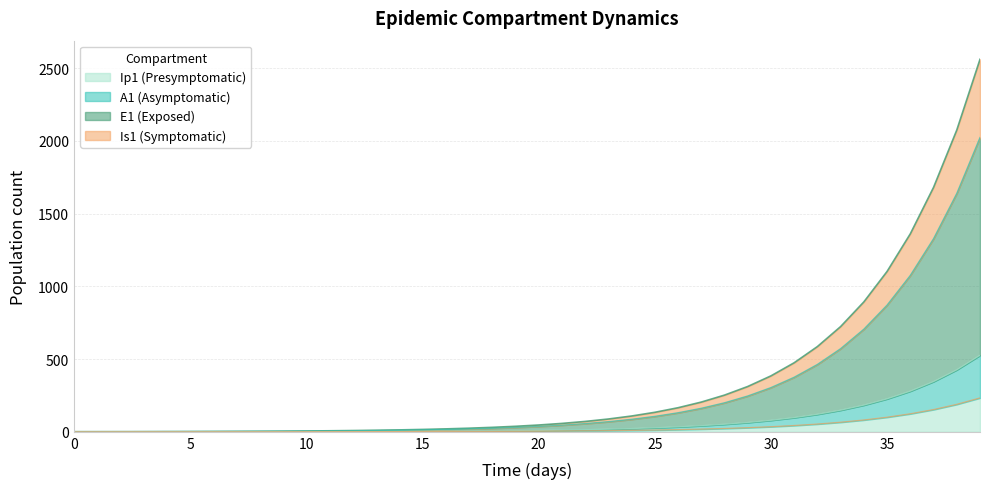

Does the chart have visible grid lines?

Yes